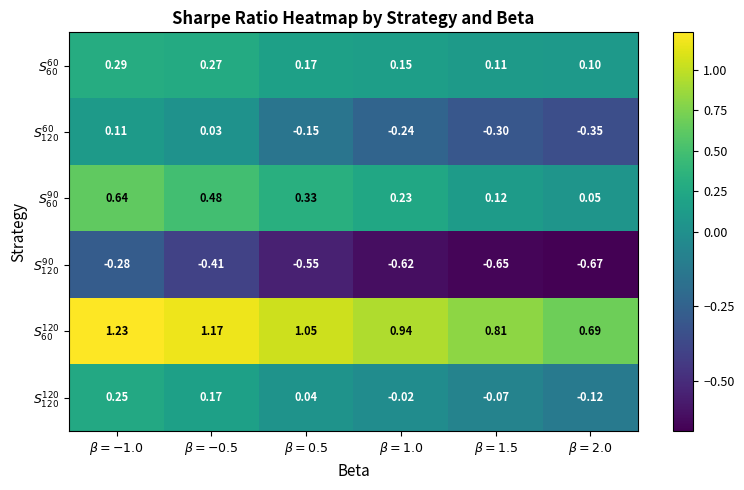

Which label corresponds to the largest value in the chart?

$\beta=-1.0$